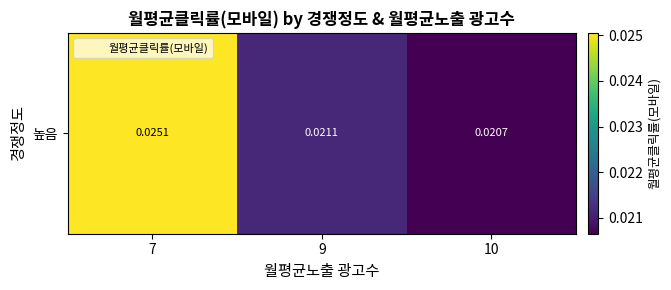

Rank the categories by value from highest to lowest.

7, 9, 10